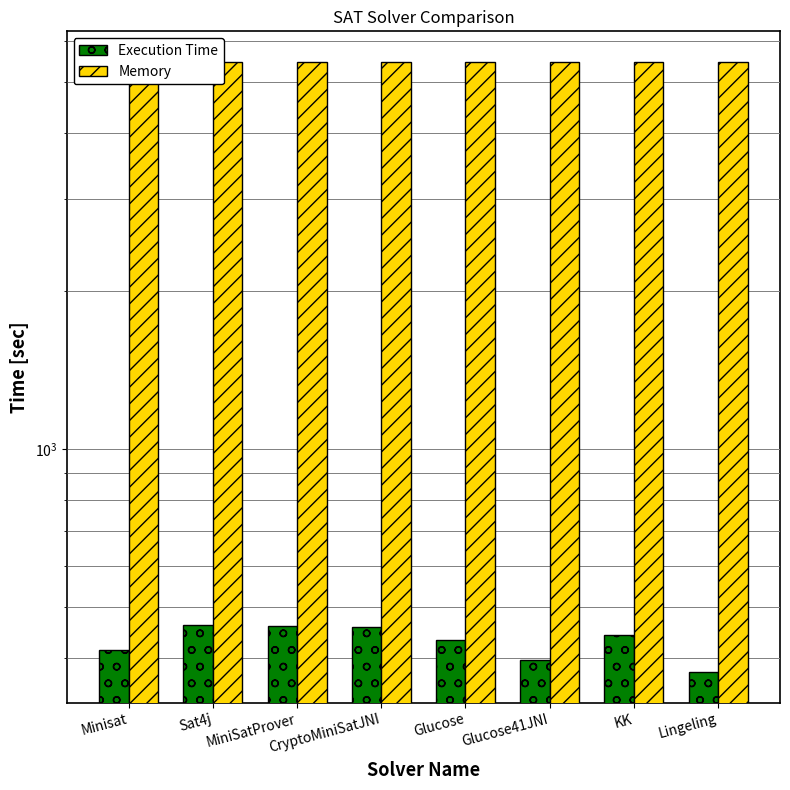

What is the greatest value displayed?

5468